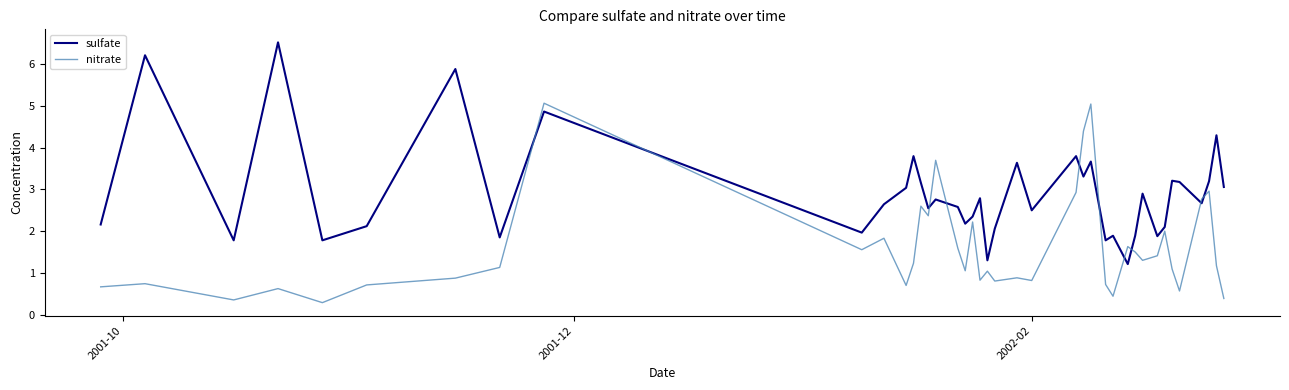

What is the difference between the maximum and minimum values in the nitrate series?

4.8